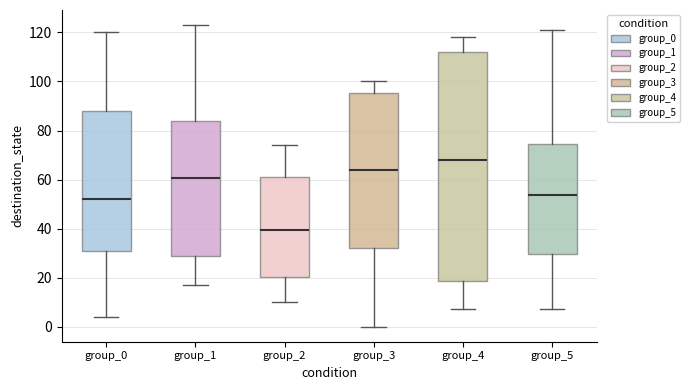

Comparing the boxes themselves (not the whiskers), which one is the tallest?

group_4